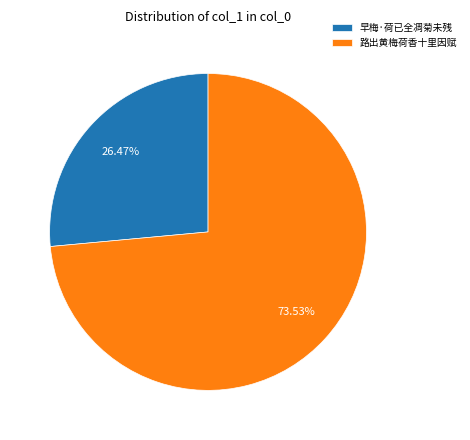

Is 早梅·荷已全凋菊未残 the majority of the pie?

No